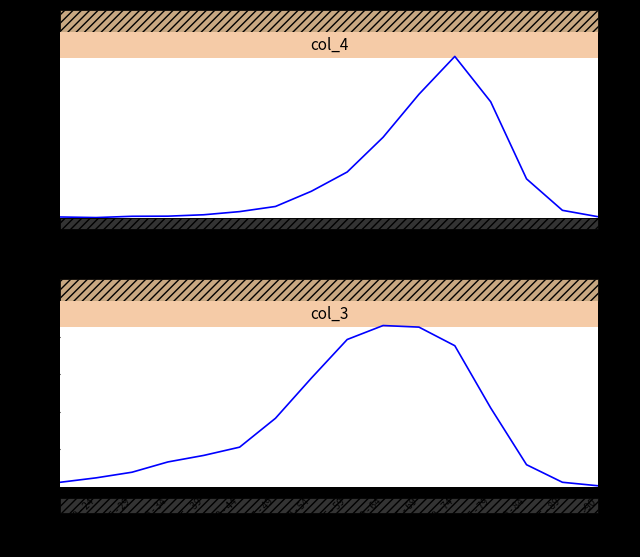

Reading left to right, extract all data points from this chart.

col_4: <20=7	20 - 24=2	25 - 29=13	30 - 34=14	35 - 39=26	40 - 44=53	45 - 49=97	50 - 54=227	55 - 59=392	60 - 64=689	65 - 69=1057	70 - 74=1381	75 - 79=993	80 - 84=333	85 - 89=64	>90=9
col_3: <20=62	20 - 24=121	25 - 29=196	30 - 34=333	35 - 39=420	40 - 44=530	45 - 49=915	50 - 54=1450	55 - 59=1965	60 - 64=2151	65 - 69=2130	70 - 74=1882	75 - 79=1053	80 - 84=296	85 - 89=62	>90=15